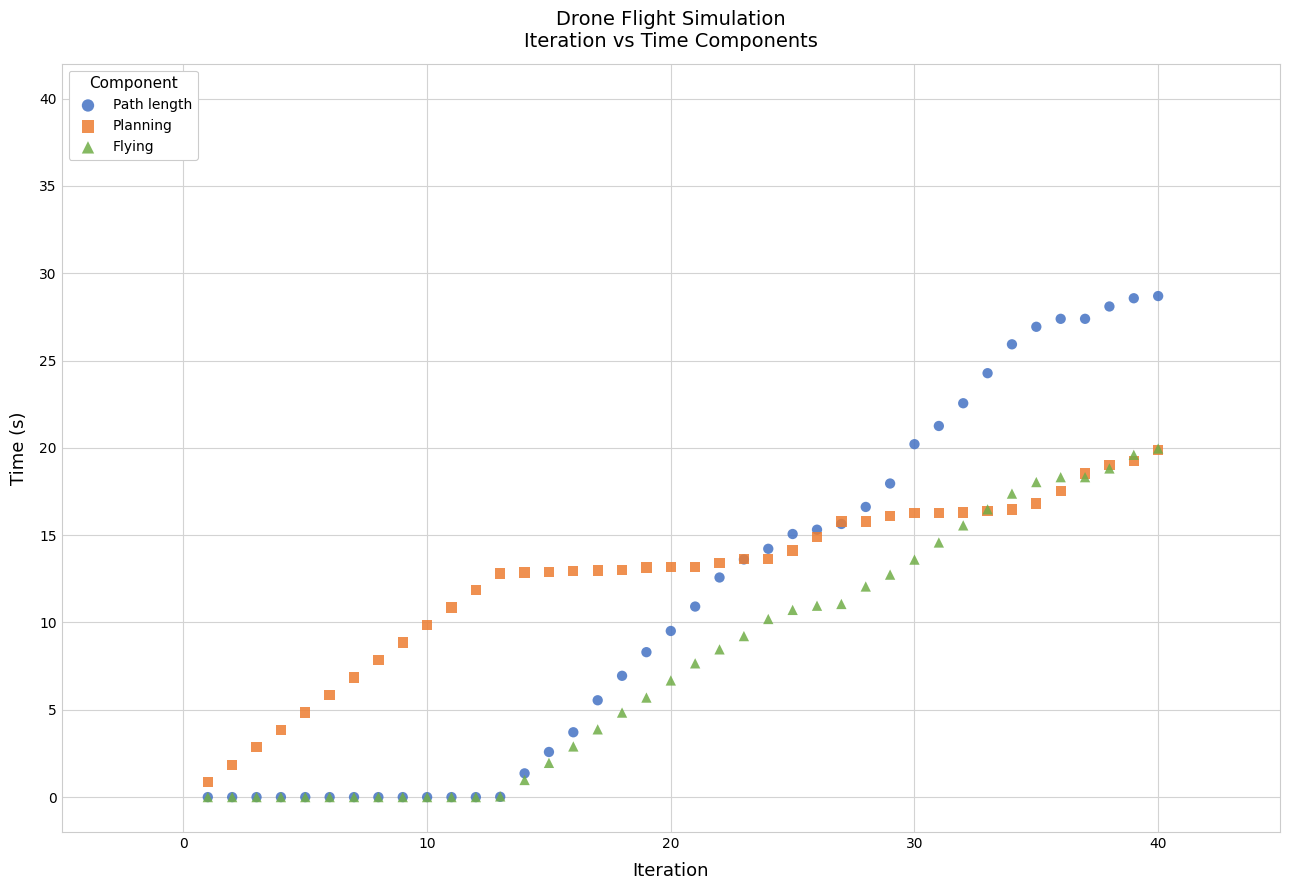

Which series has the widest spread of Y values?

Path length